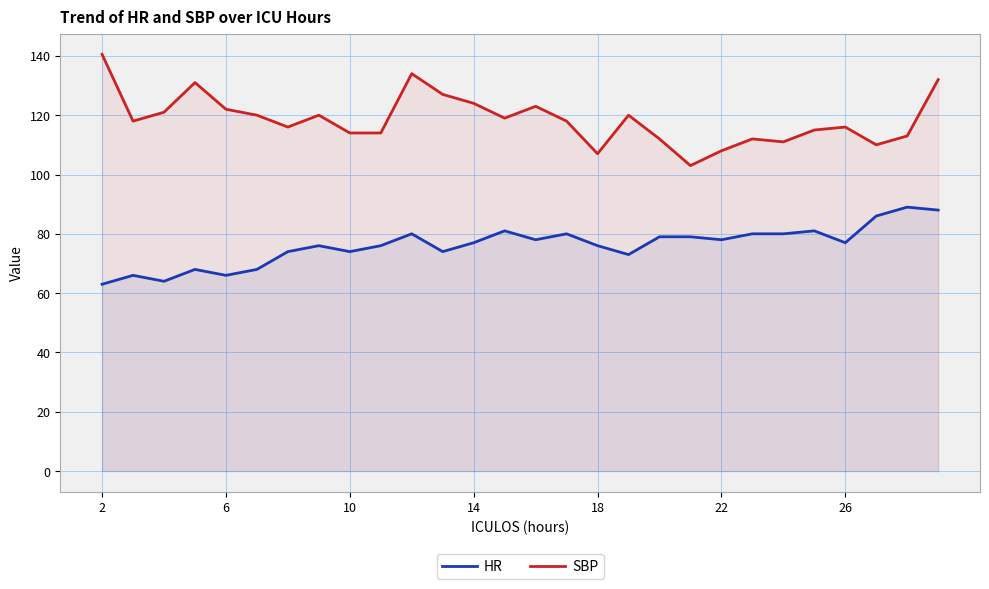

What is the difference between the second highest and minimum values in the HR series?

25.0